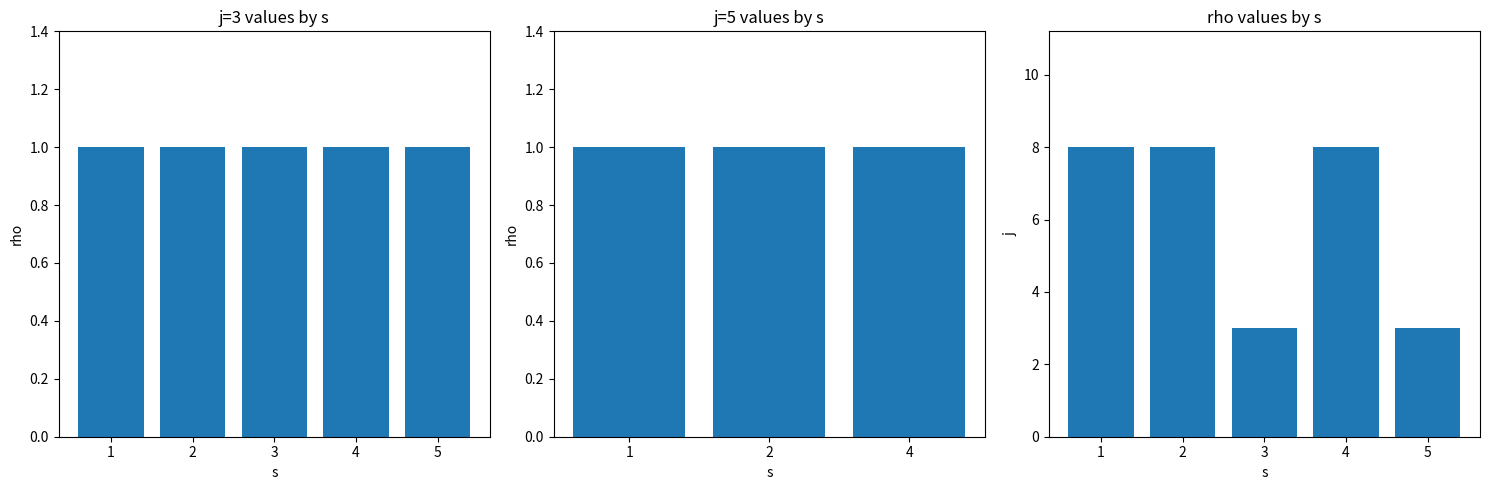

What is the spread (max minus min) of values at 3?

2